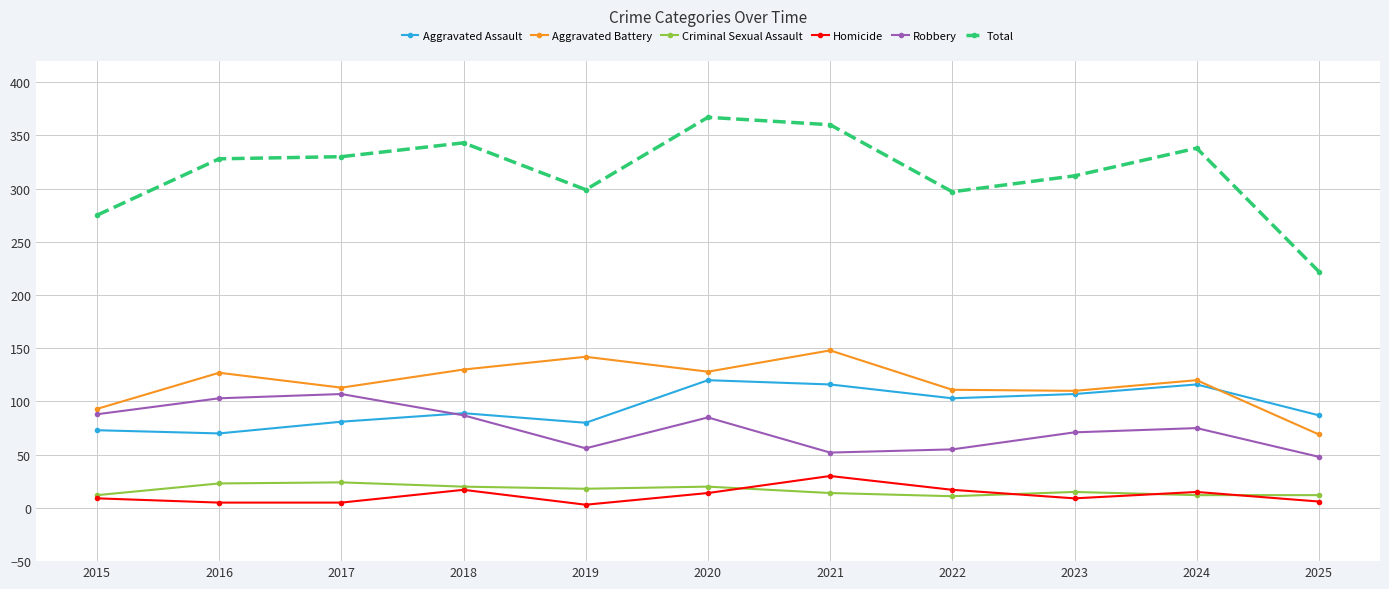

In Robbery, how many points are higher than both neighbors (excluding endpoints)?

3